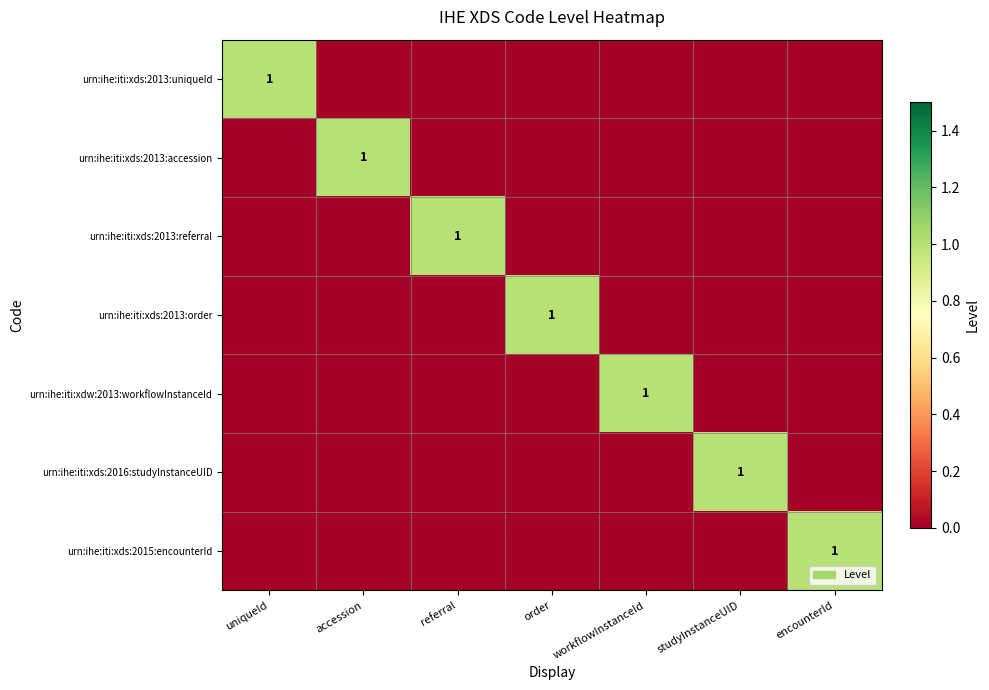

True or false: urn:ihe:iti:xds:2015:encounterId has a value of 0 at encounterId.

False